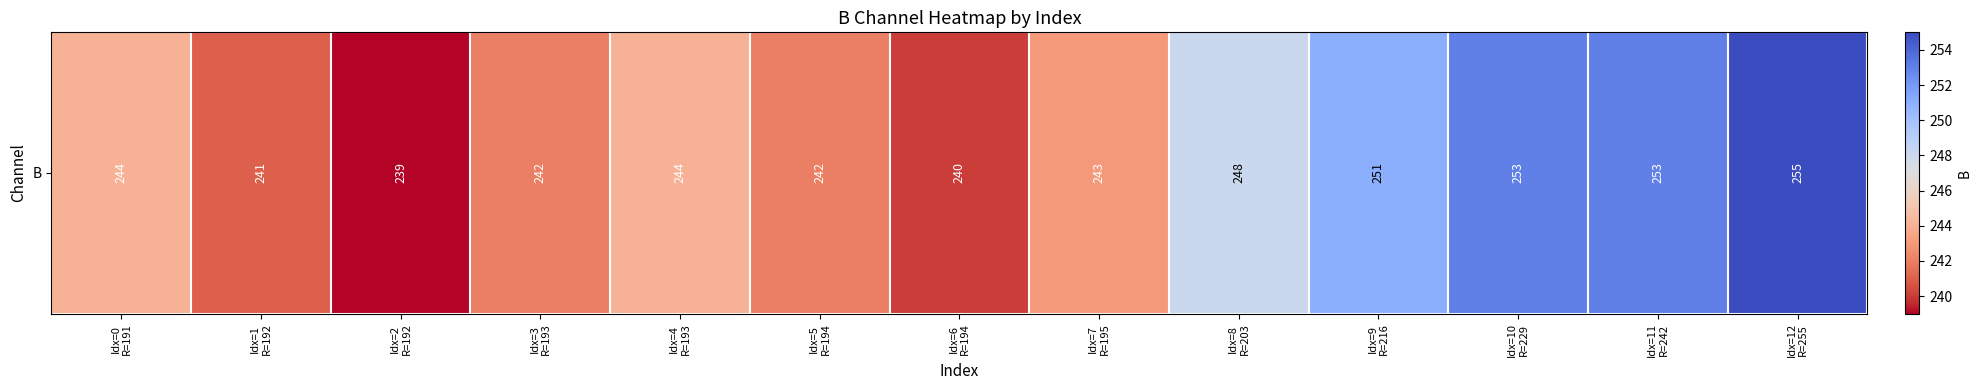

What is the sum of the values at Idx=10
R=229 and Idx=7
R=195?

496